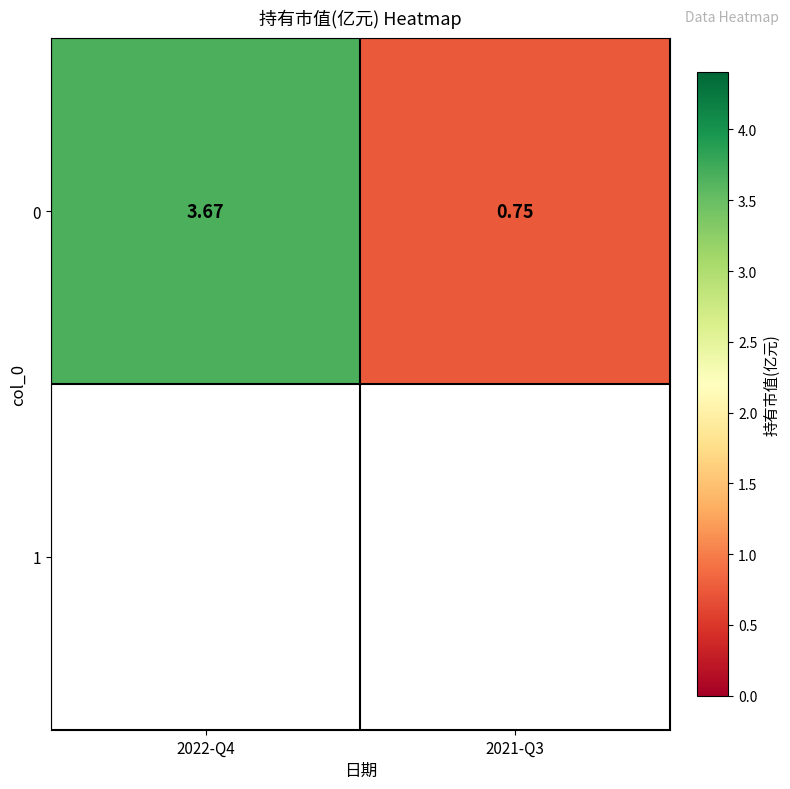

Reading left to right, extract all data points from this chart.

2022-Q4=3.7	2021-Q3=0.8